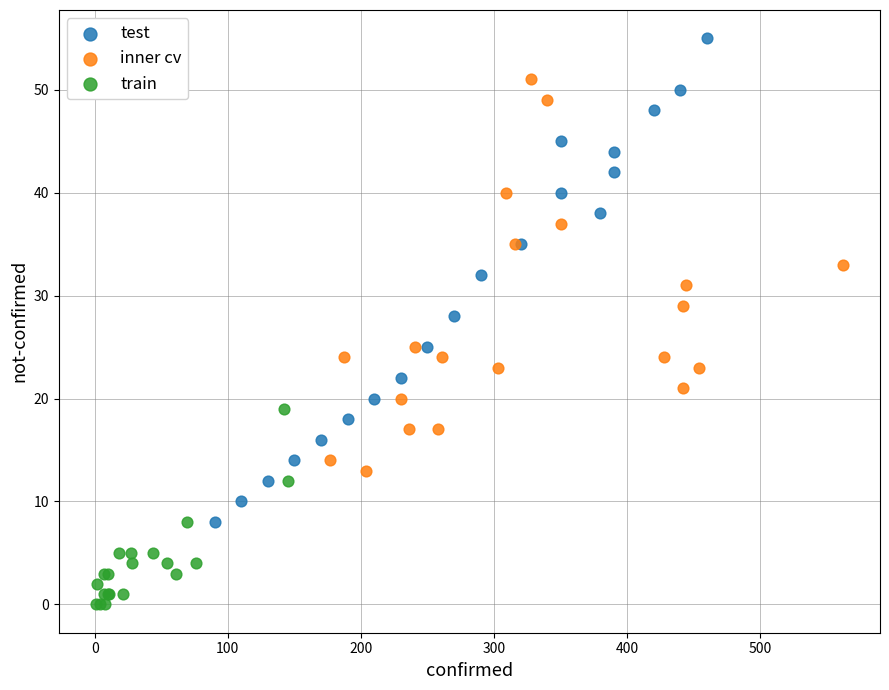

Which series contains the lowest Y value?

train